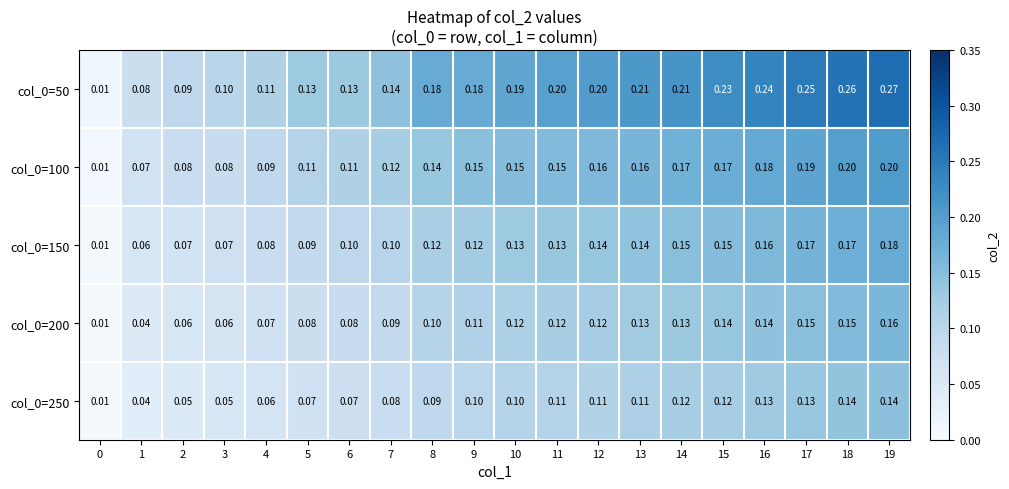

How many distinct data groups are displayed?

5